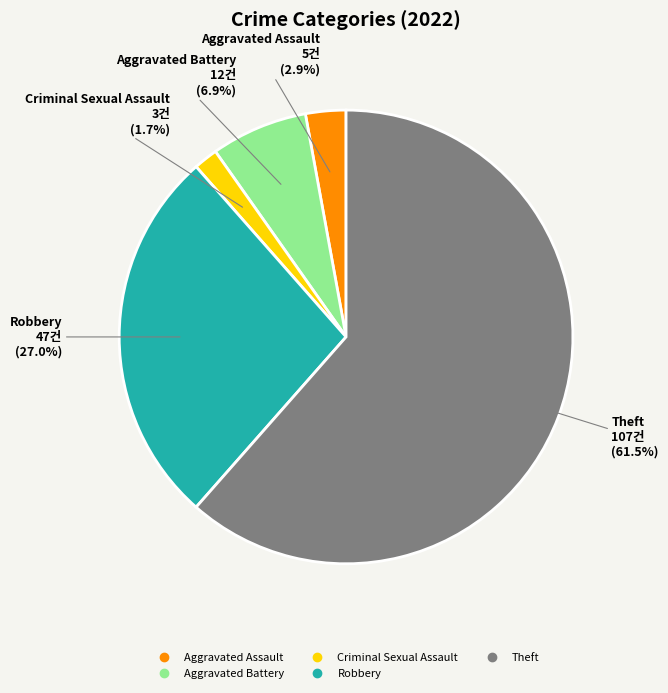

To the nearest percent, what percentage of the pie is Robbery?

27%